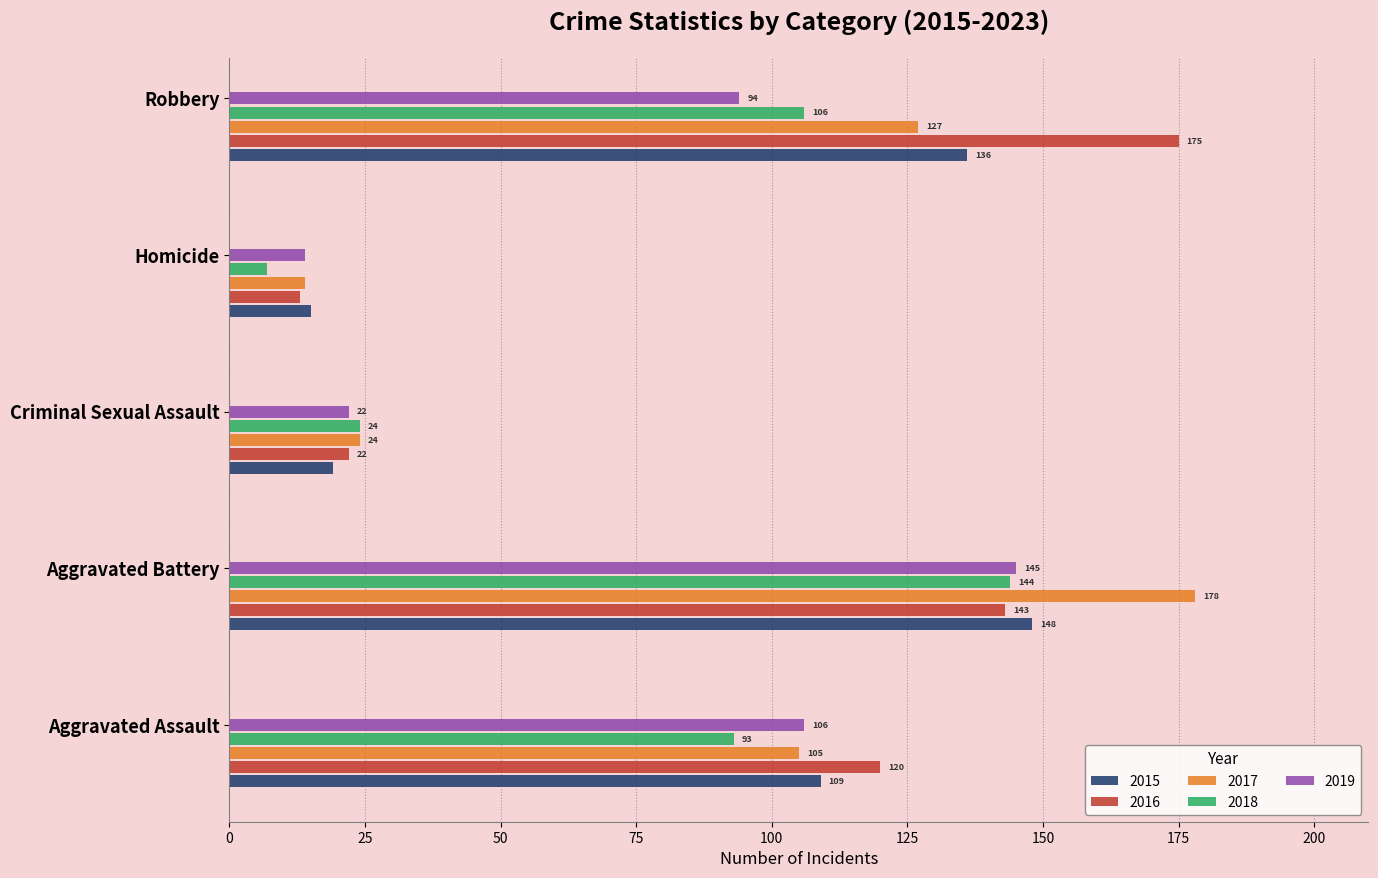

How many data points in 2019 are less than 94?

2